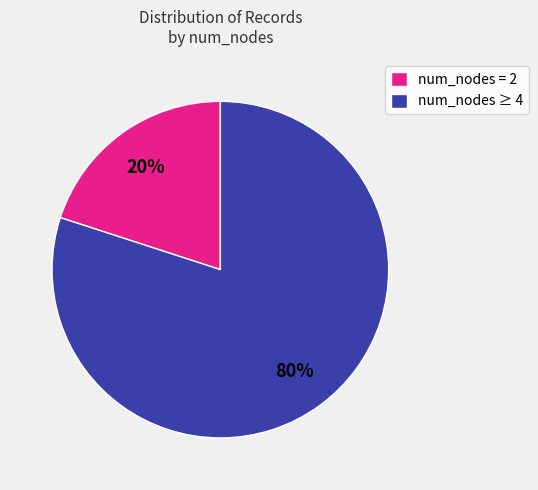

To the nearest percent, what is the difference between the largest and smallest slice percentages?

60%